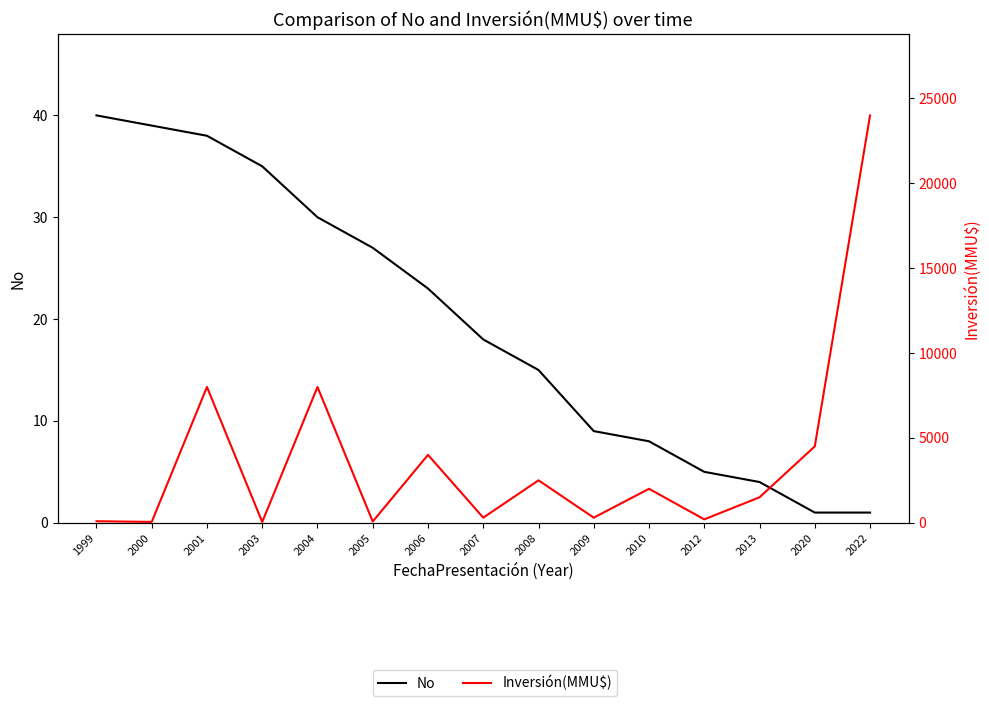

In Inversión(MMU$), how many points are higher than both neighbors (excluding endpoints)?

5